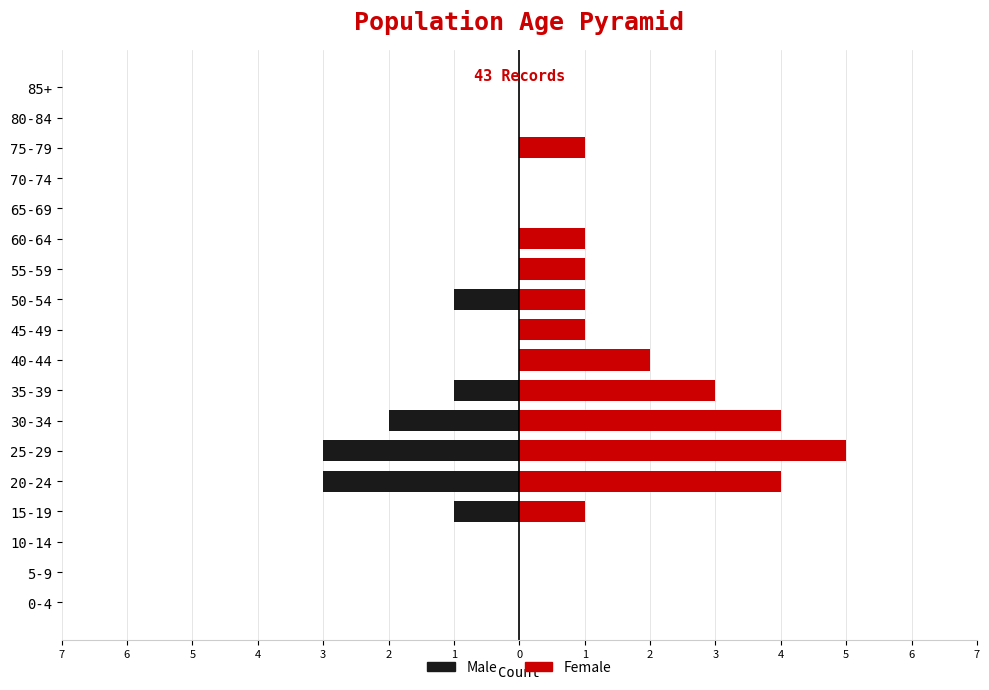

What is the smallest value displayed?

-3